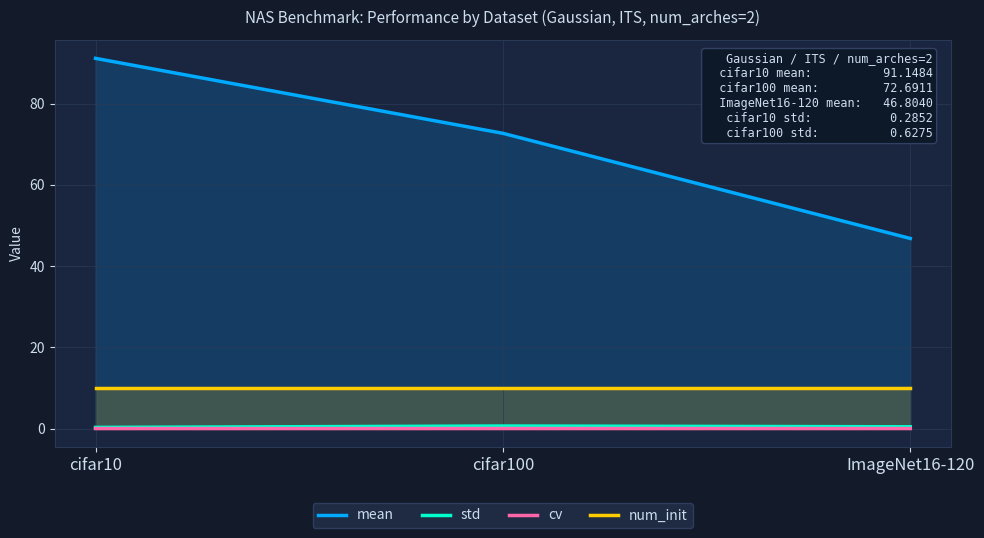

Does the chart display data point markers on the line(s)?

No